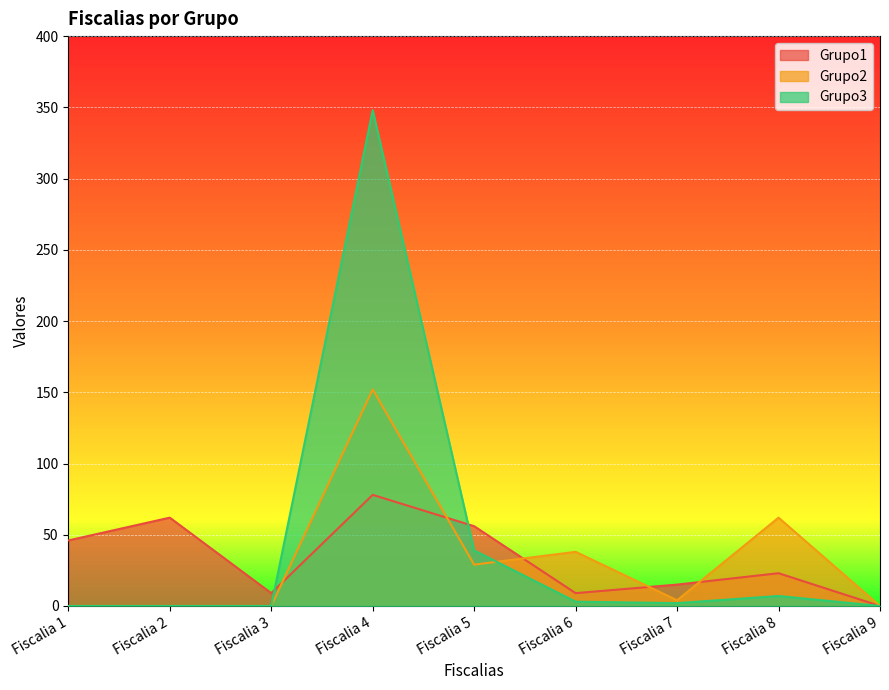

True or false: Grupo3 and Grupo1 intersect in this chart.

True